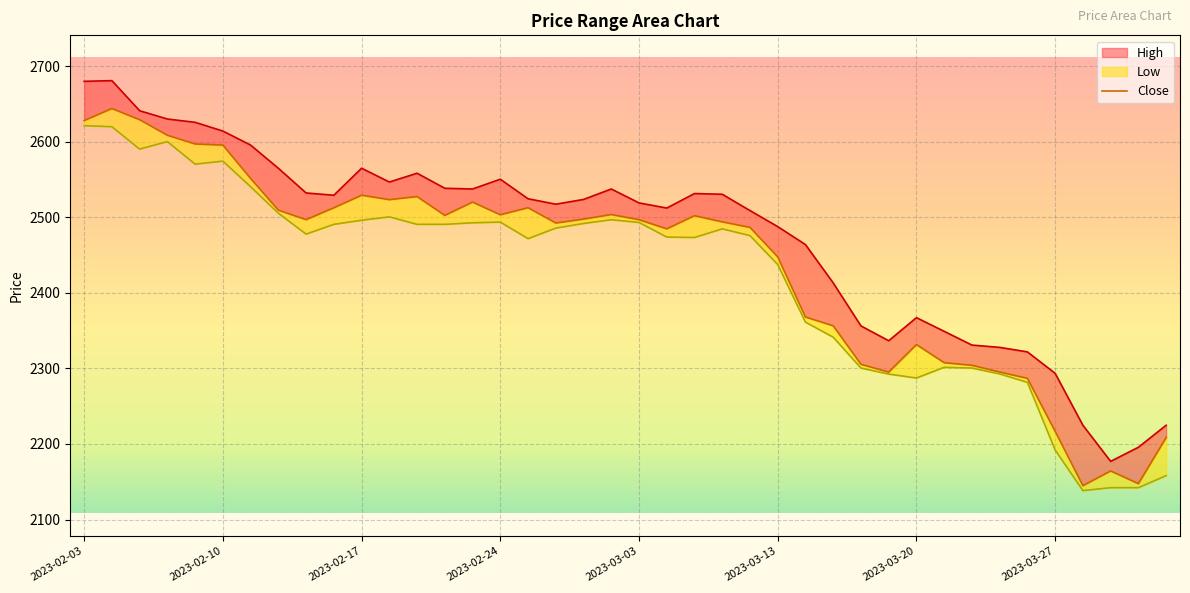

How many data points in Low are less than 2484?

20